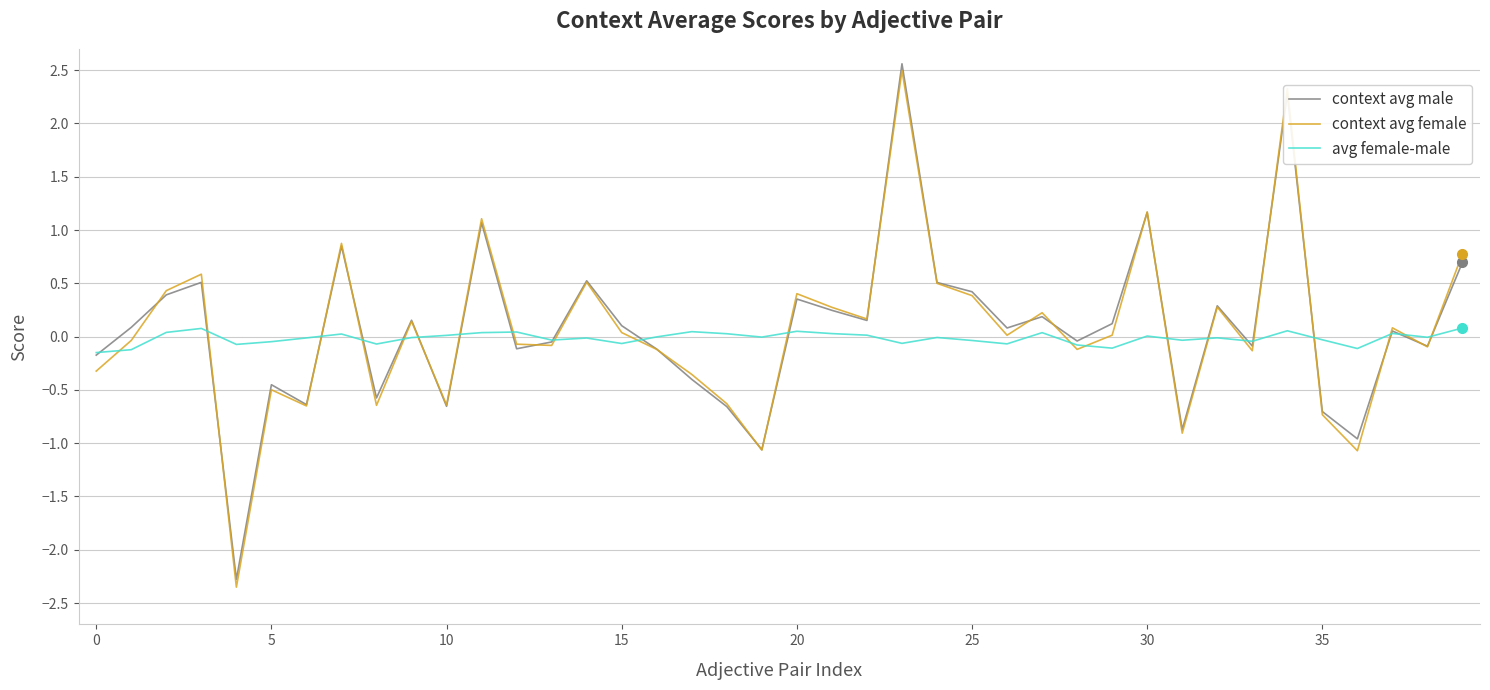

What is the greatest value displayed?

2.6